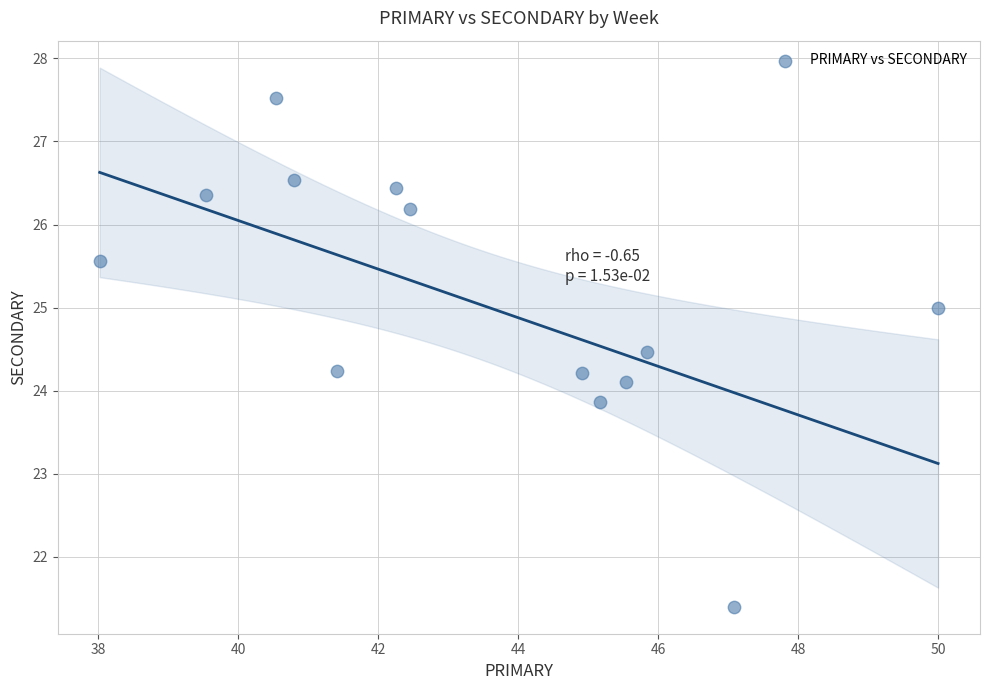

What is the range of Y values (max minus min)?

6.1